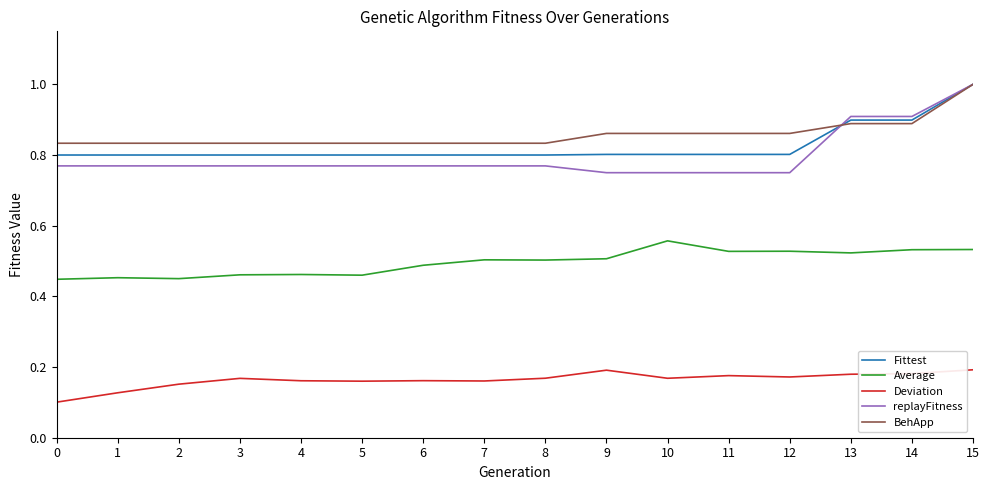

Which series has the widest spread of values?

replayFitness